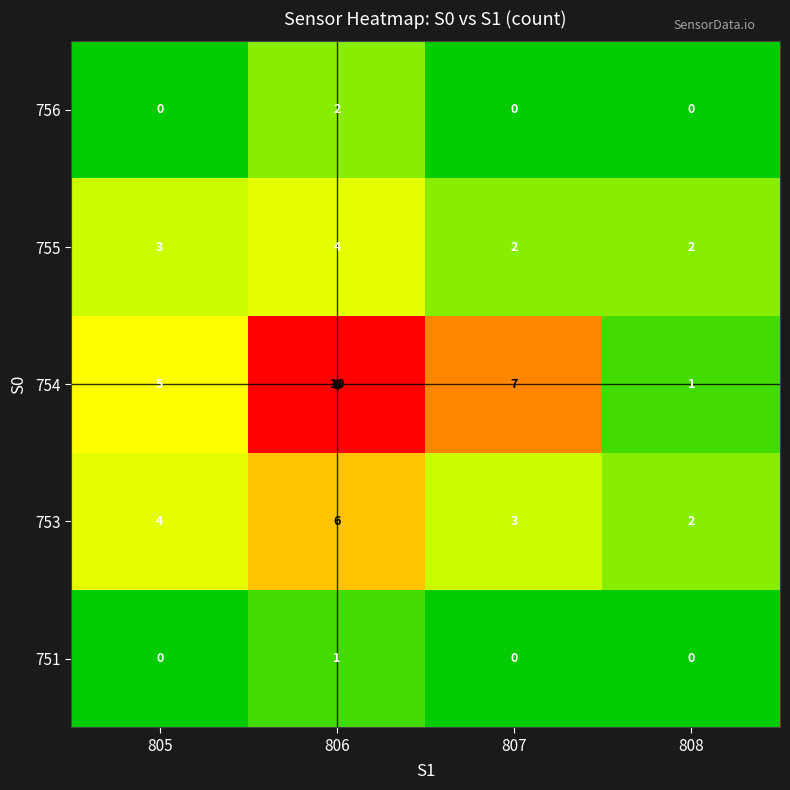

The 755 series shows 2 at 808. True or false?

True